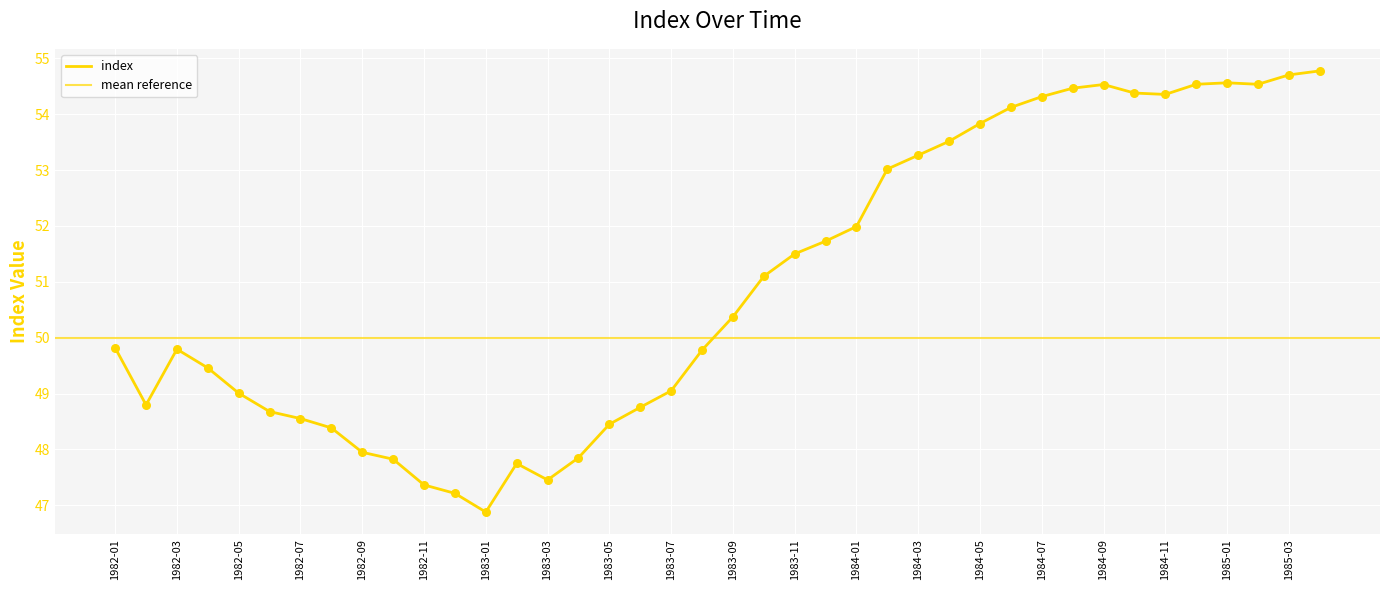

Between 1982-12 and 1984-03, which is larger?

1984-03